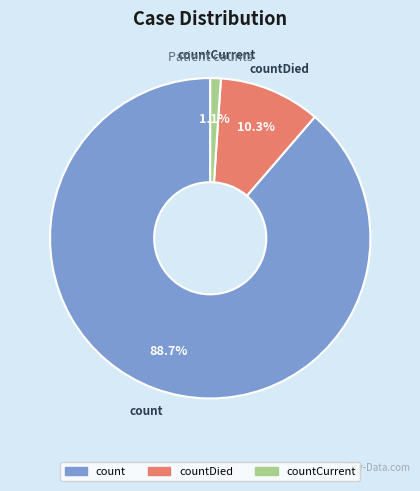

Does any single category account for the majority?

Yes